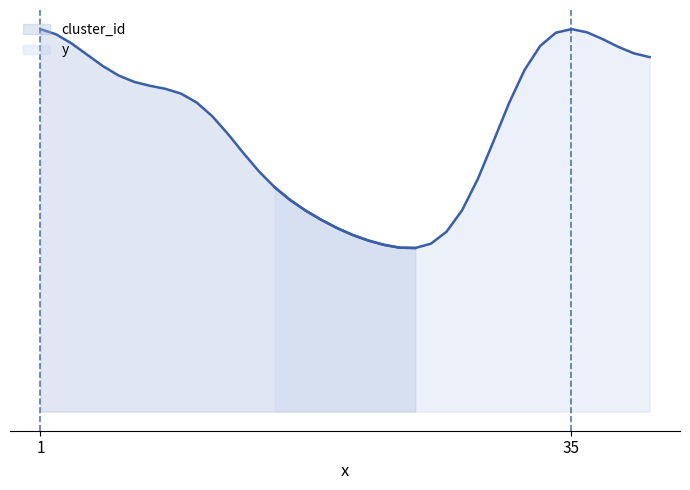

True or false: cluster_id has more than 1 points higher than both neighbors.

False